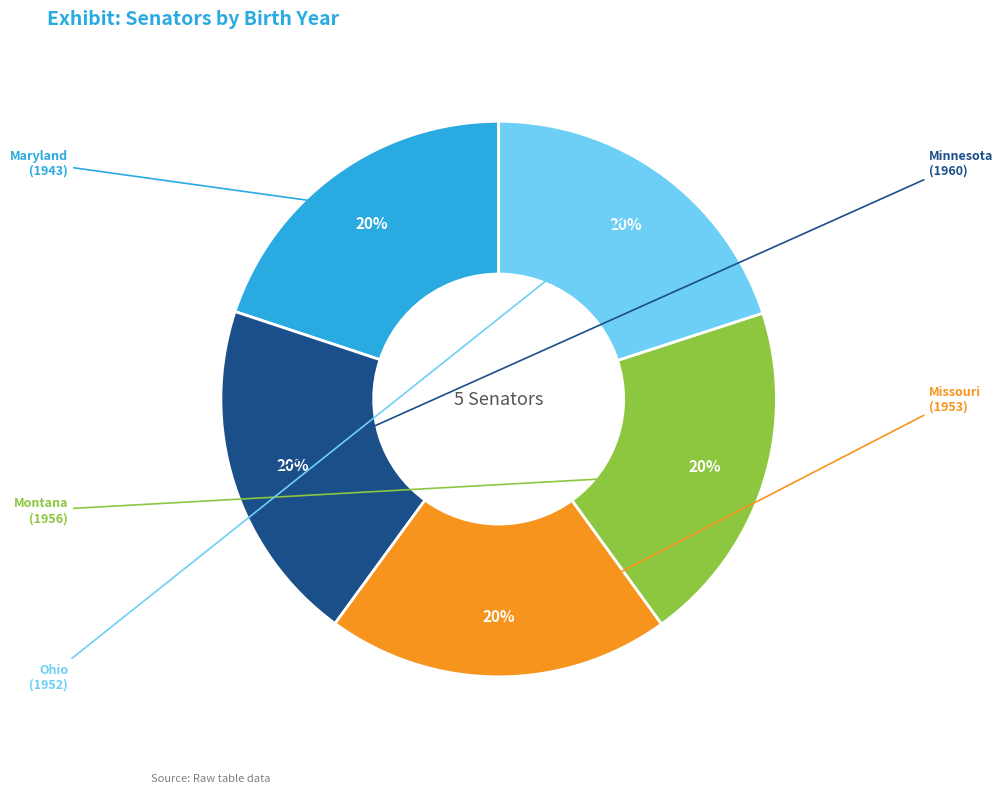

Does any single category account for the majority?

No